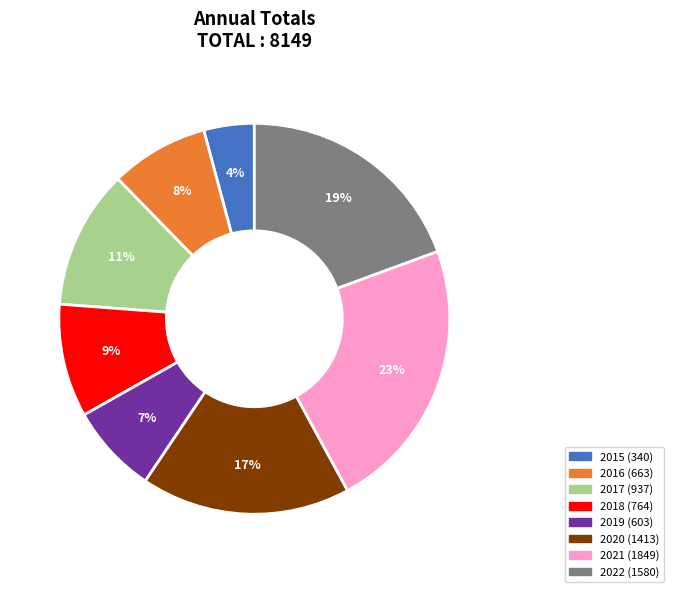

Does 2022 account for over 50% of the chart?

No